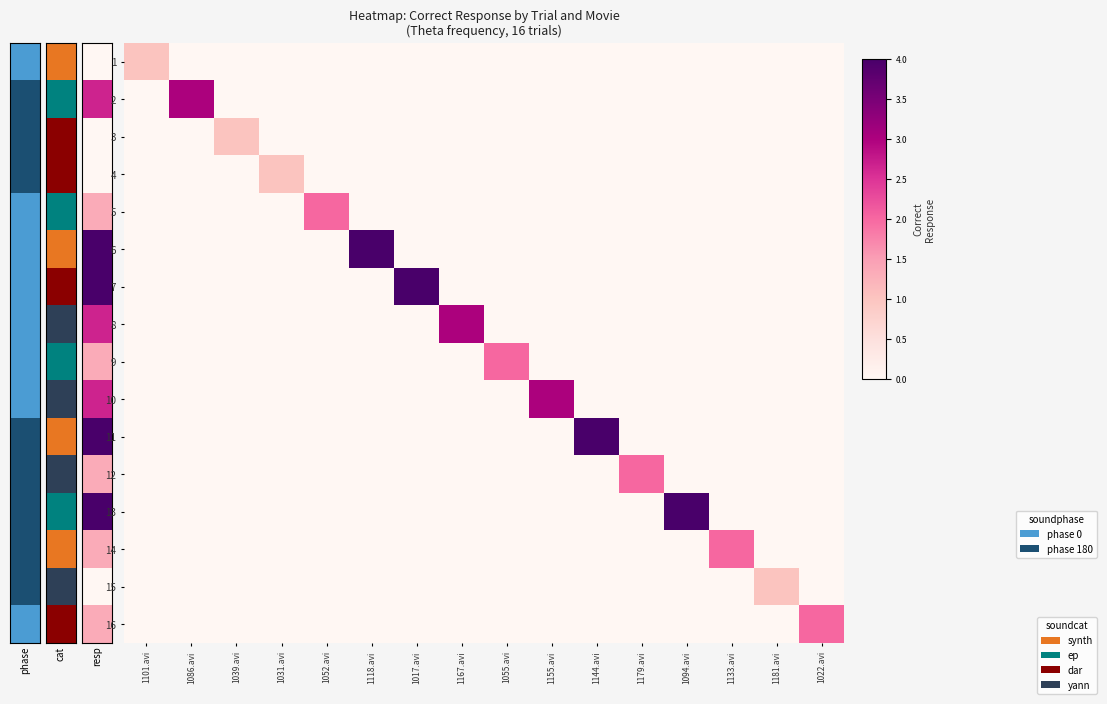

How many data points does each series have?

16